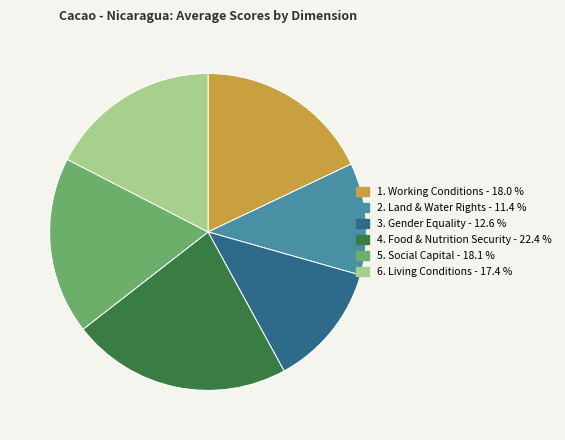

Does 4. Food & Nutrition Security - 22.4 % represent more than half of the total?

No